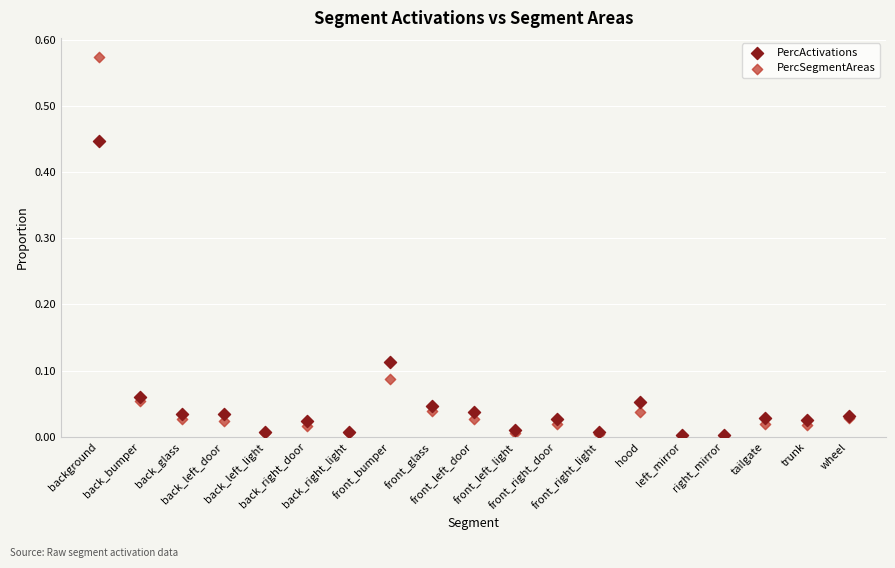

Which series contains the highest Y value?

PercSegmentAreas